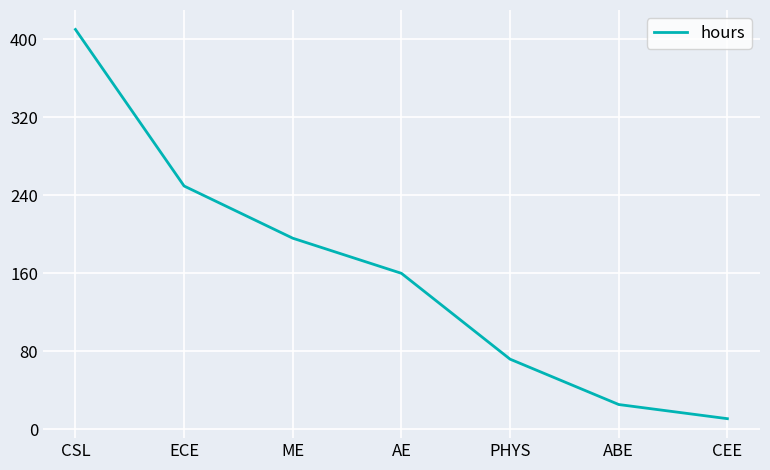

What is the difference between the second highest and minimum values?

238.5